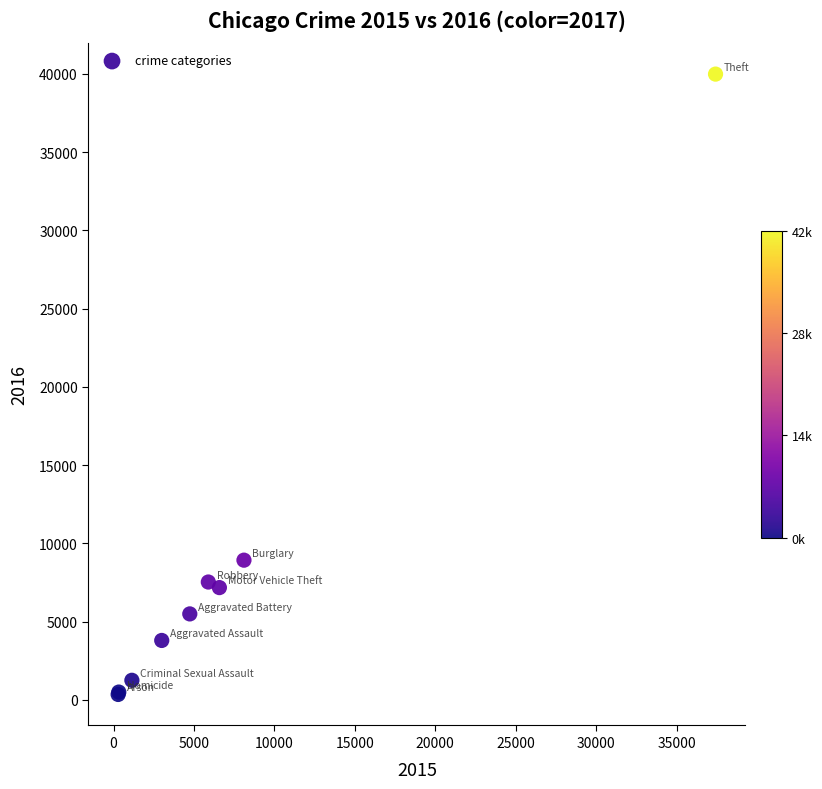

What Y value in the scatter plot is closest to 20164?

8927